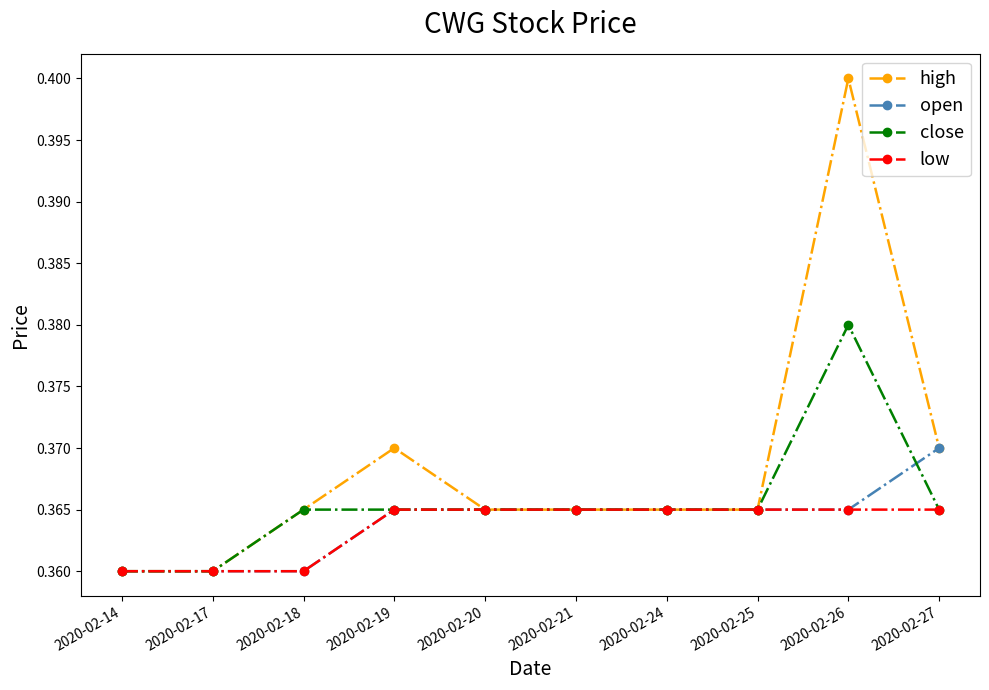

How many high values are between 0 and 1?

10